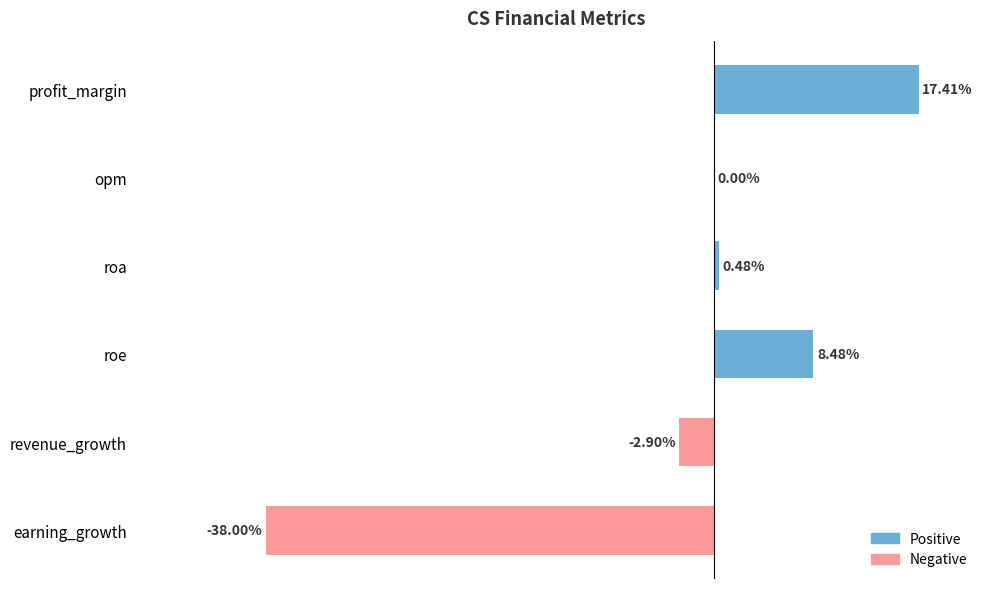

Where is the data nearest to the value -10?

revenue_growth